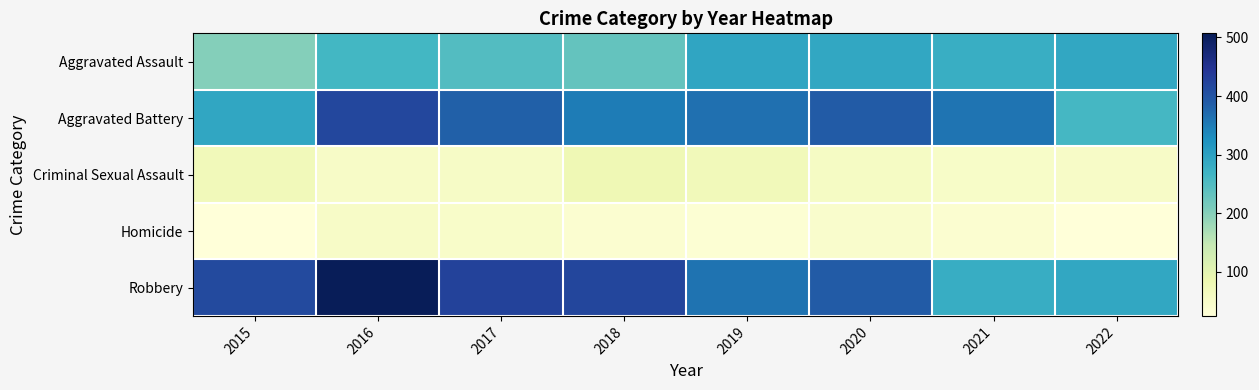

Which has a higher value, 2015 or 2018?

2018